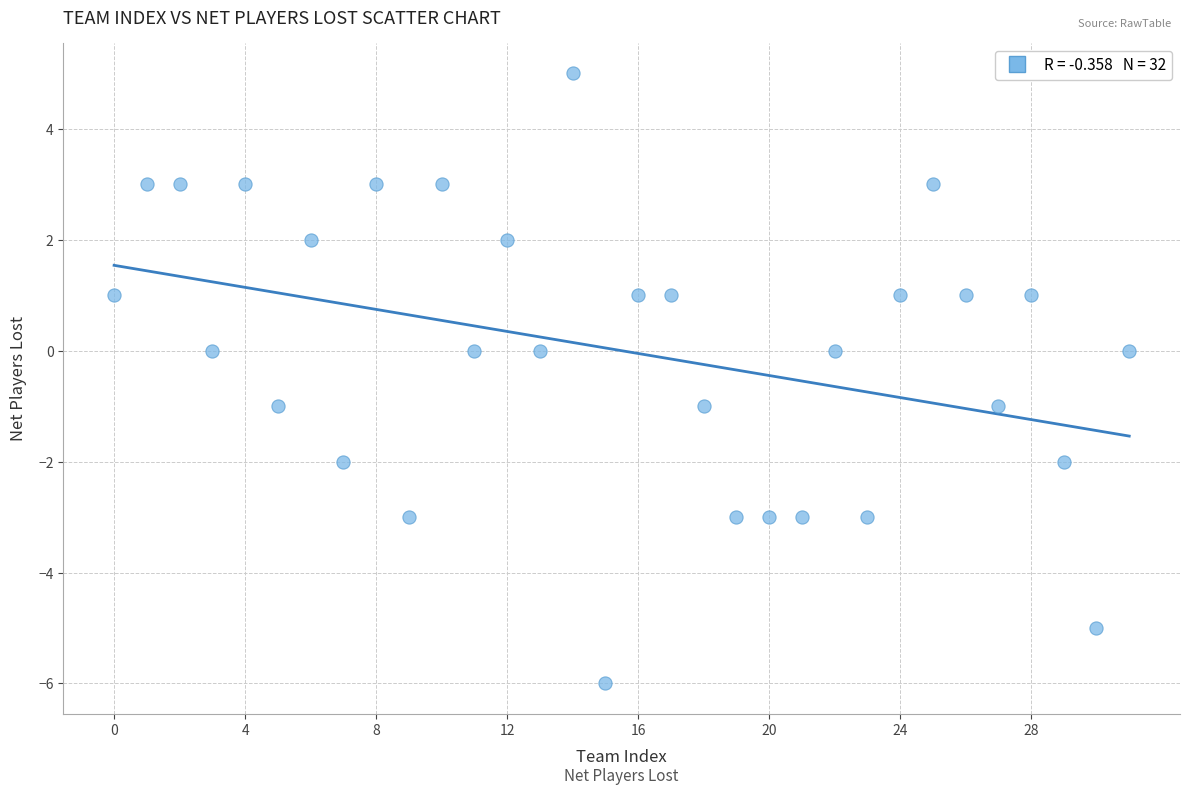

What is the range of Y values (max minus min)?

11